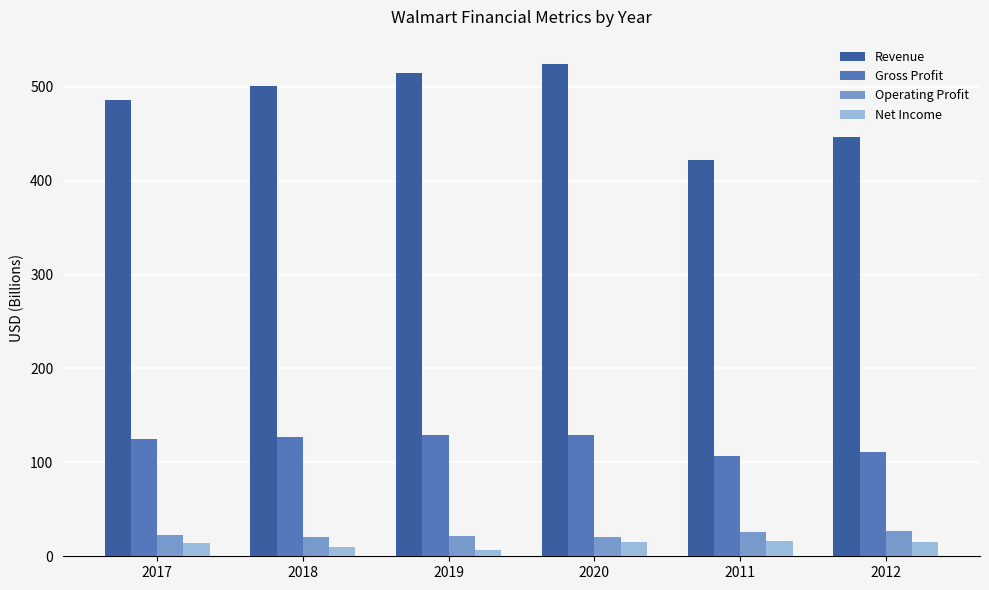

What is the difference between the highest and lowest values at 2019?

507.7